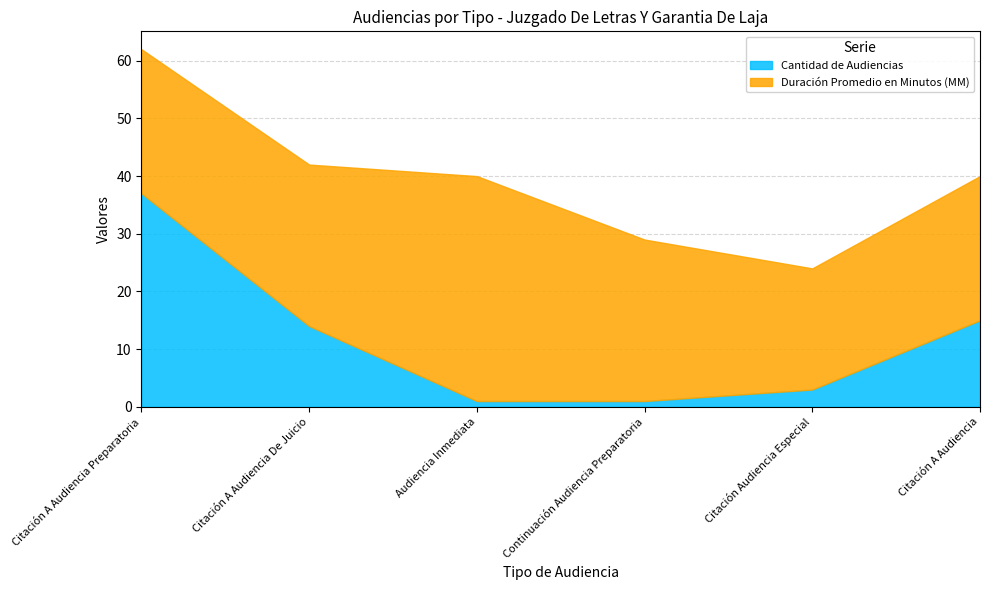

Is the value of Duración Promedio en Minutos (MM) at Citación A Audiencia Preparatoria greater than the value of Cantidad de Audiencias at Citación A Audiencia?

Yes